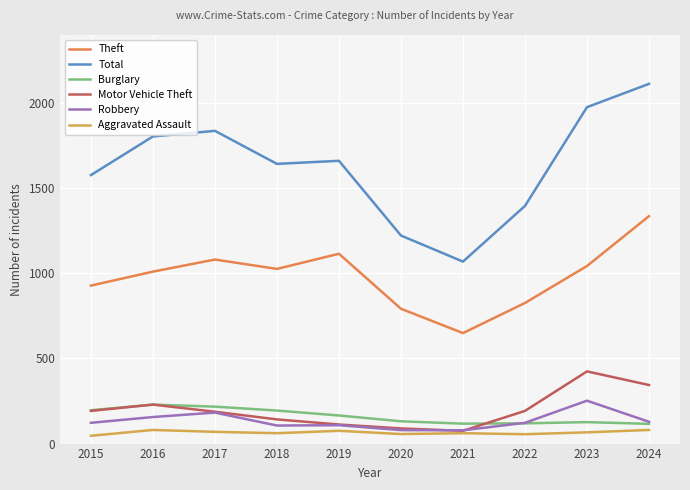

The value of Robbery at 2022 is 122. True or false?

True